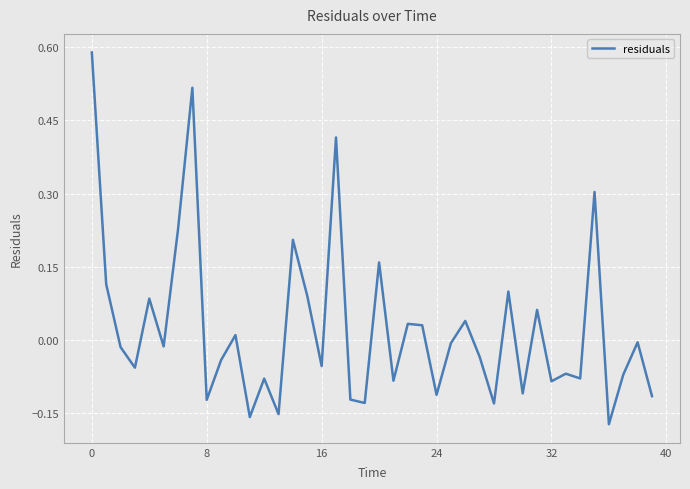

What is the difference between the maximum and minimum values?

0.8